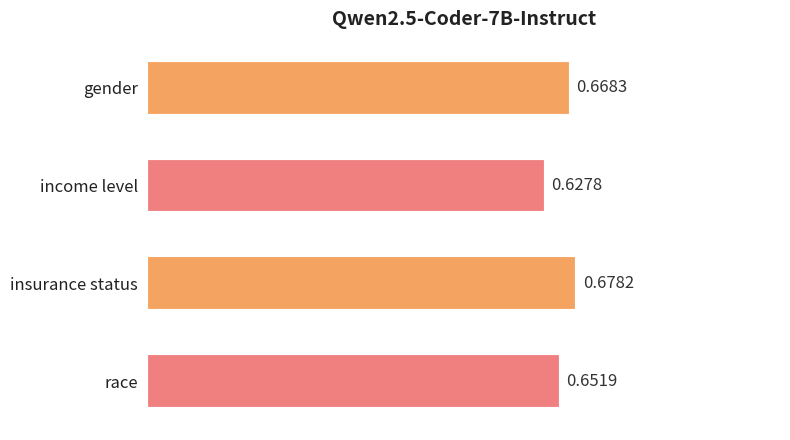

At which label is the value closest to 0?

income level